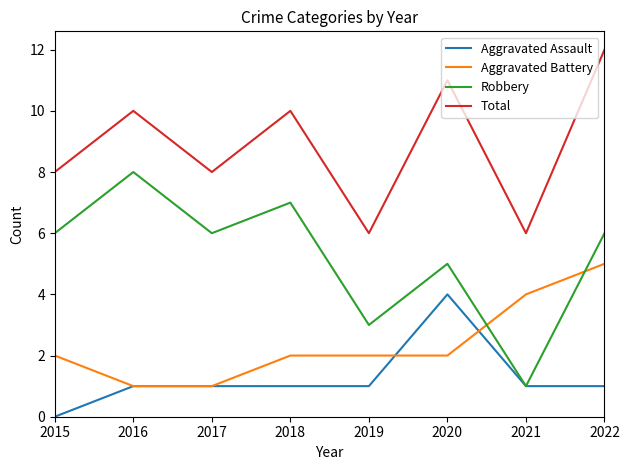

Reading left to right, transcribe all the data shown in this chart.

Aggravated Assault: 2015=0	2016=1	2017=1	2018=1	2019=1	2020=4	2021=1	2022=1
Aggravated Battery: 2015=2	2016=1	2017=1	2018=2	2019=2	2020=2	2021=4	2022=5
Robbery: 2015=6	2016=8	2017=6	2018=7	2019=3	2020=5	2021=1	2022=6
Total: 2015=8	2016=10	2017=8	2018=10	2019=6	2020=11	2021=6	2022=12